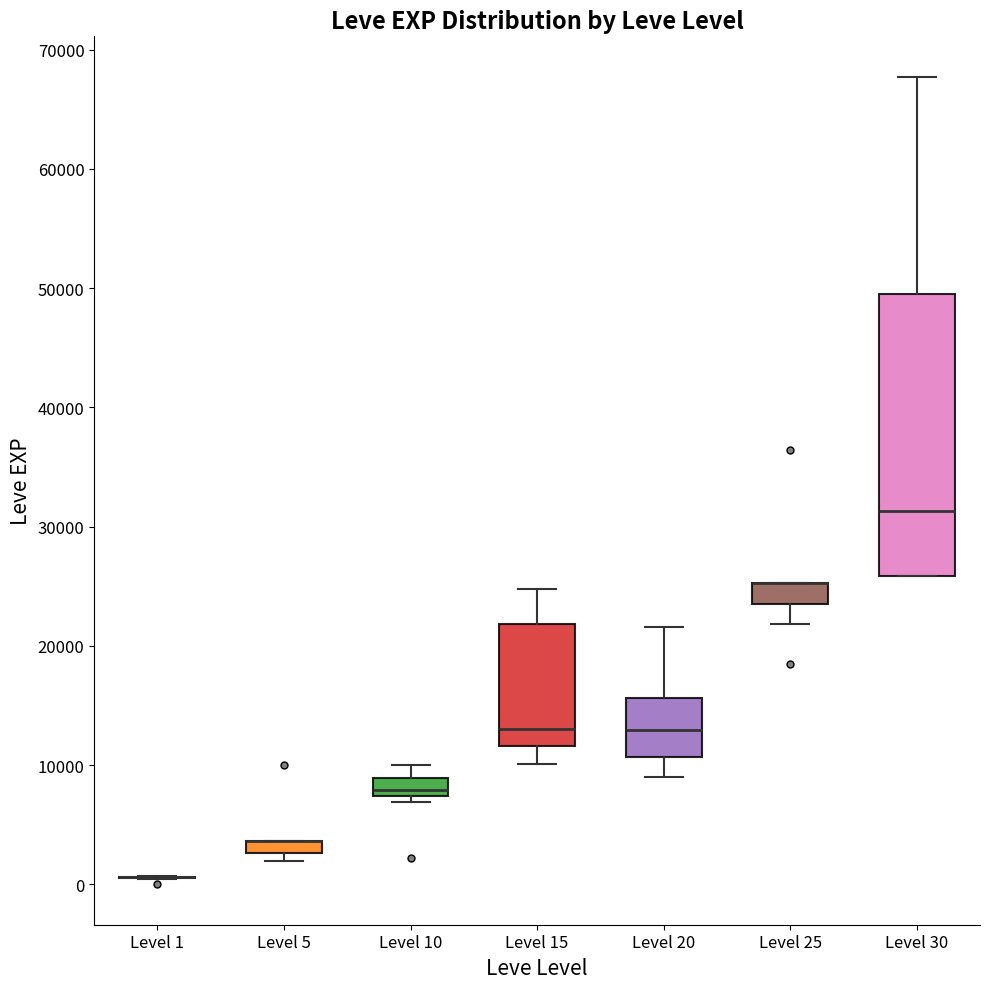

Comparing the boxes themselves (not the whiskers), which one is the tallest?

Level 30